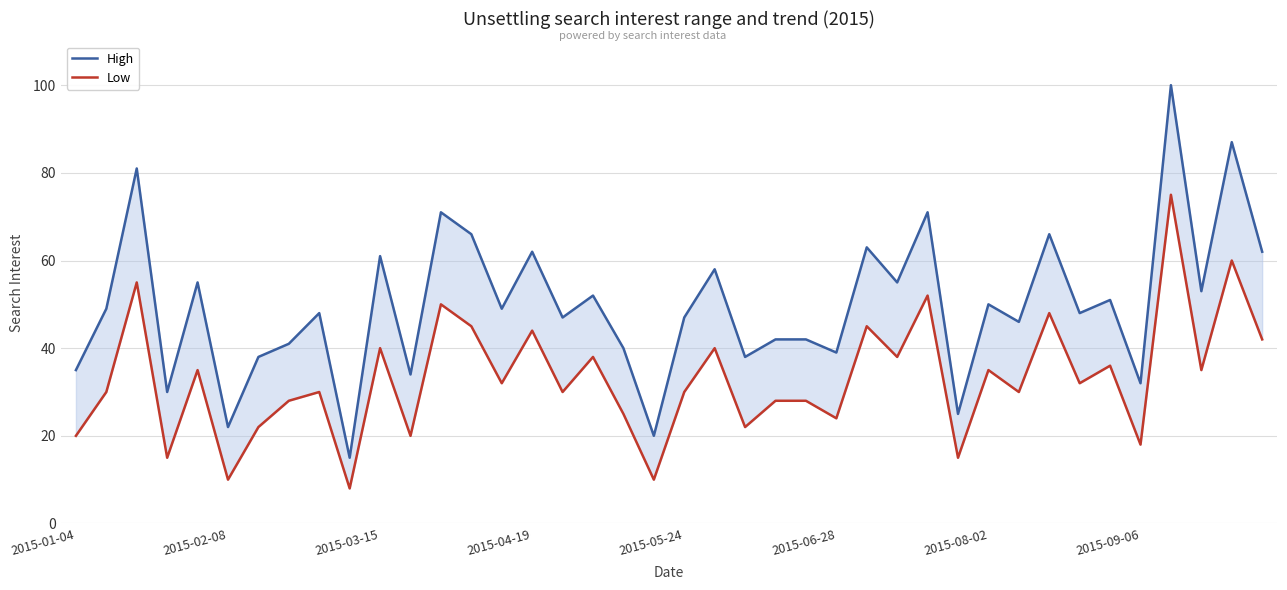

How many interior local peaks does the High series have?

15